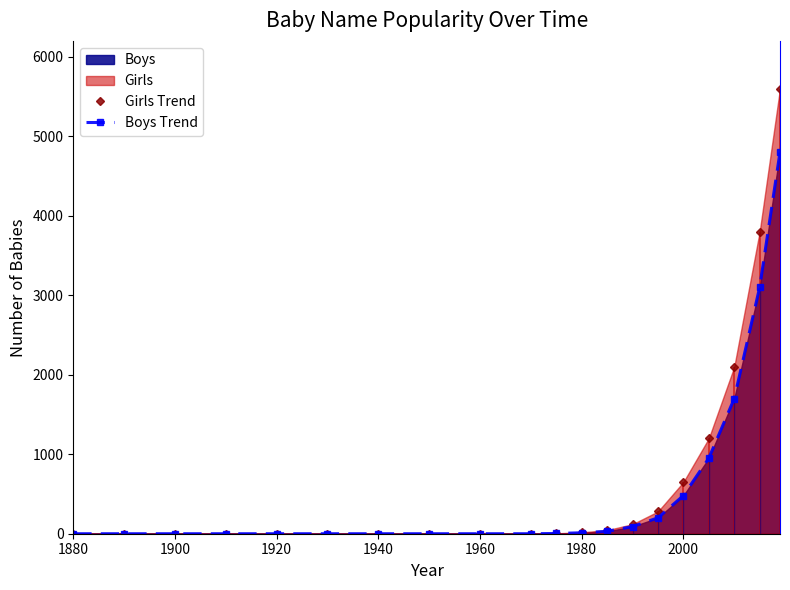

How many data points in Boys Trend are above 3?

9